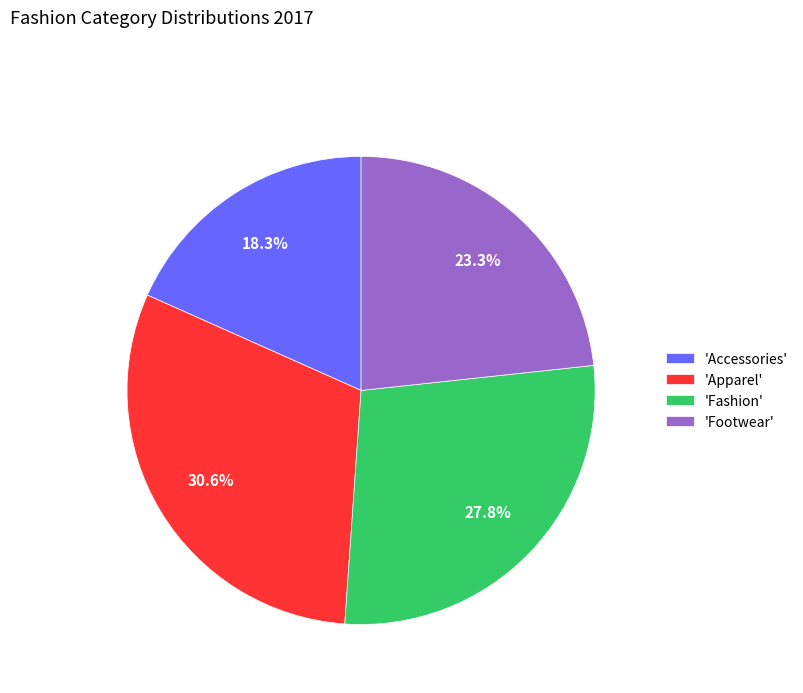

What is the total percentage of 'Apparel' and 'Accessories'?

48.9%